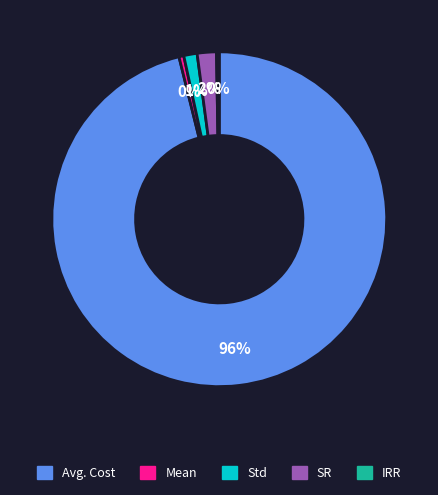

Between Std and SR, which is larger?

SR